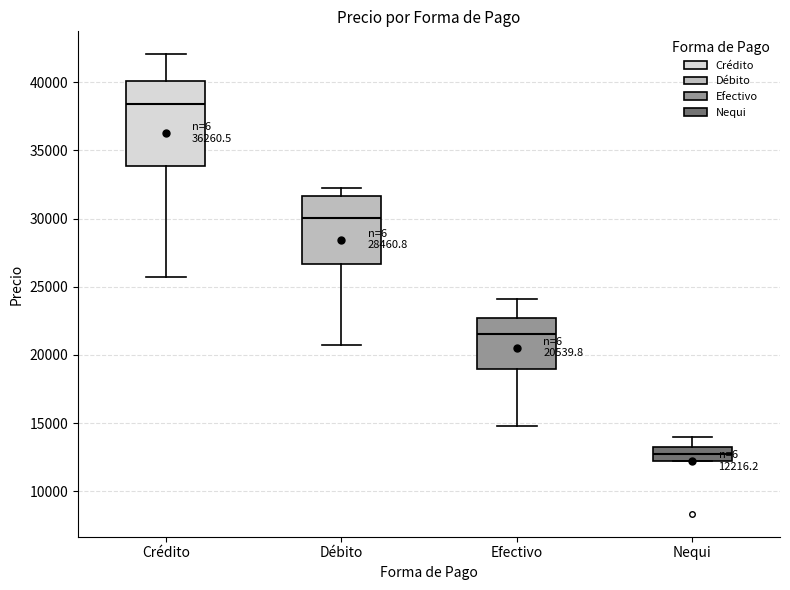

Comparing the boxes themselves (not the whiskers), which one is the tallest?

Crédito